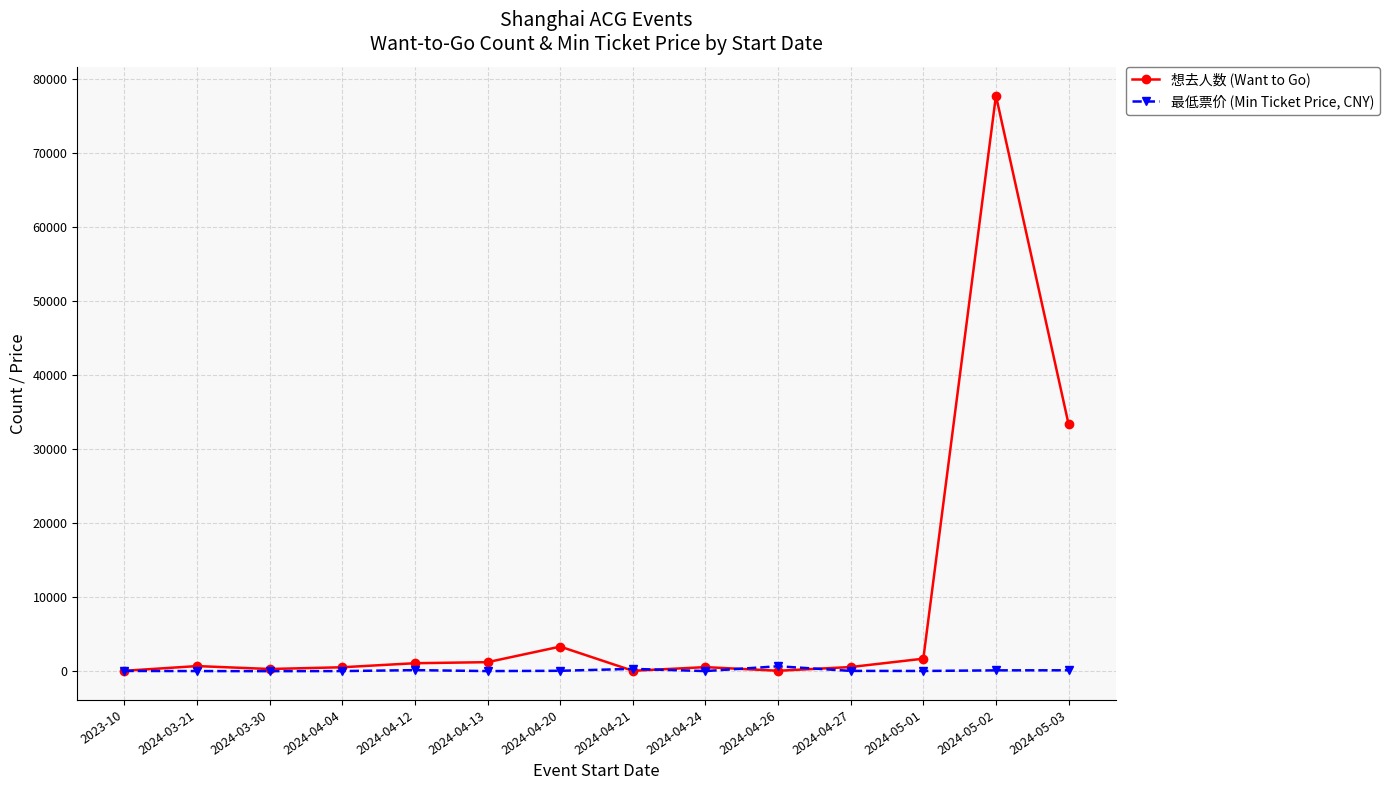

Rank the series by their average value, from lowest to highest.

最低票价 (Min Ticket Price, CNY), 想去人数 (Want to Go)